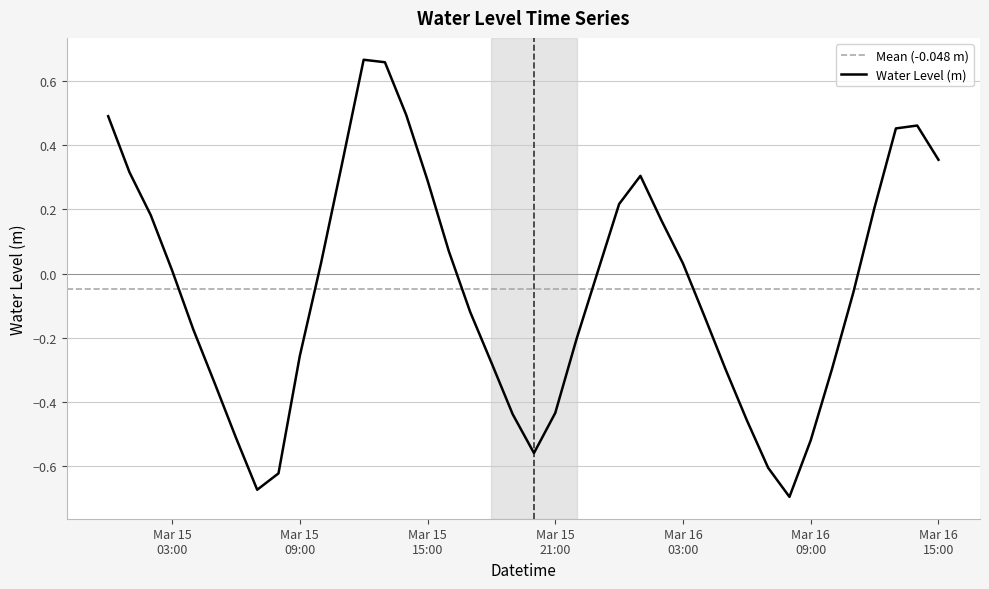

Which label corresponds to the smallest value in the chart?

2024-03-16 08:00:00